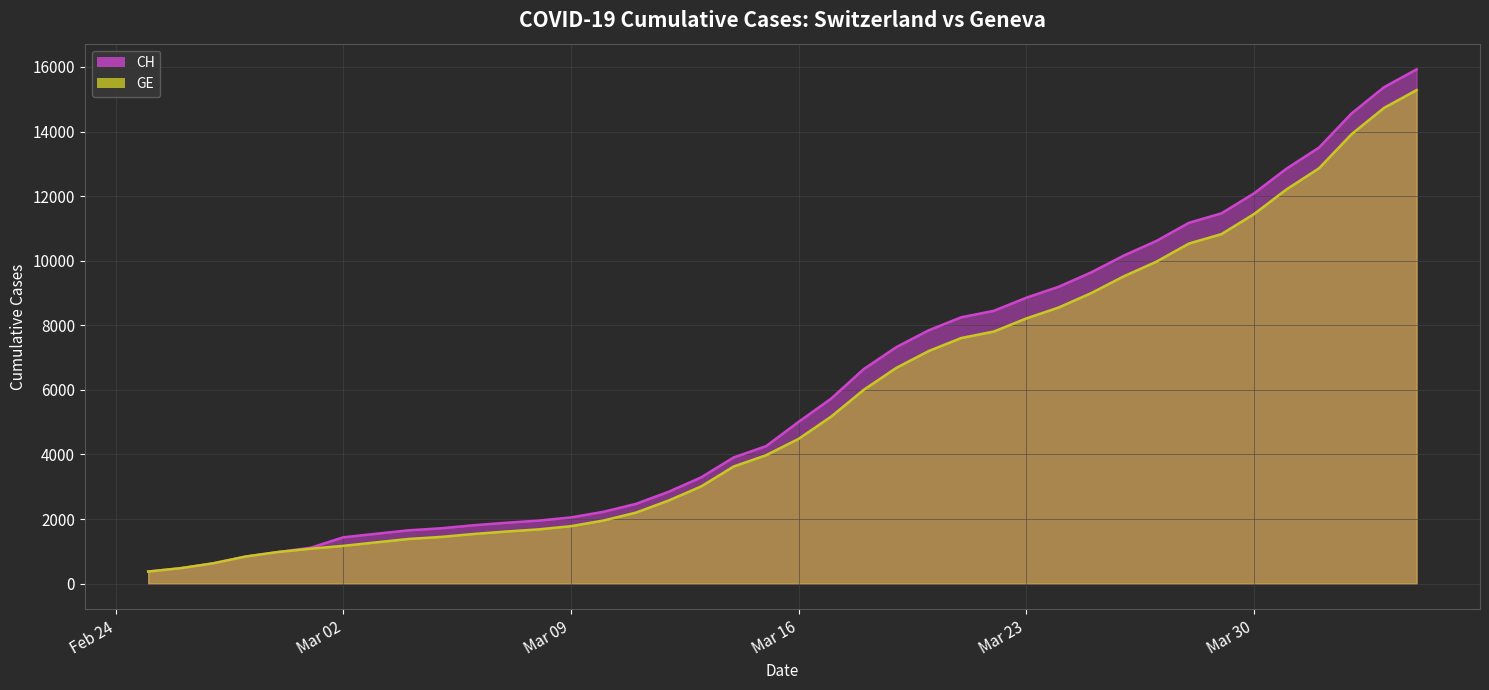

What is the maximum value shown in the chart?

15926